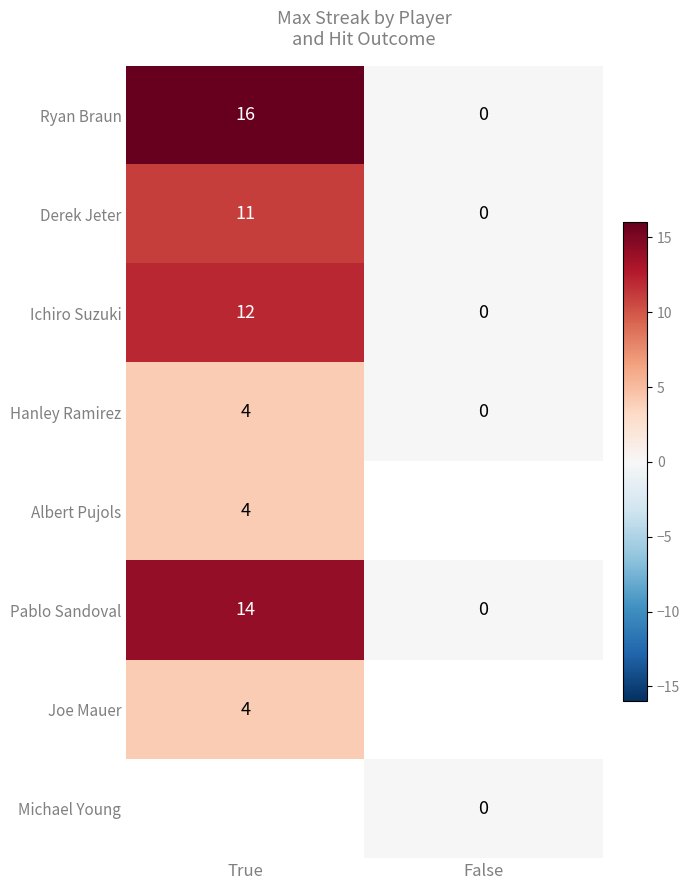

Is the value of Albert Pujols at True greater than the value of Ichiro Suzuki at True?

No